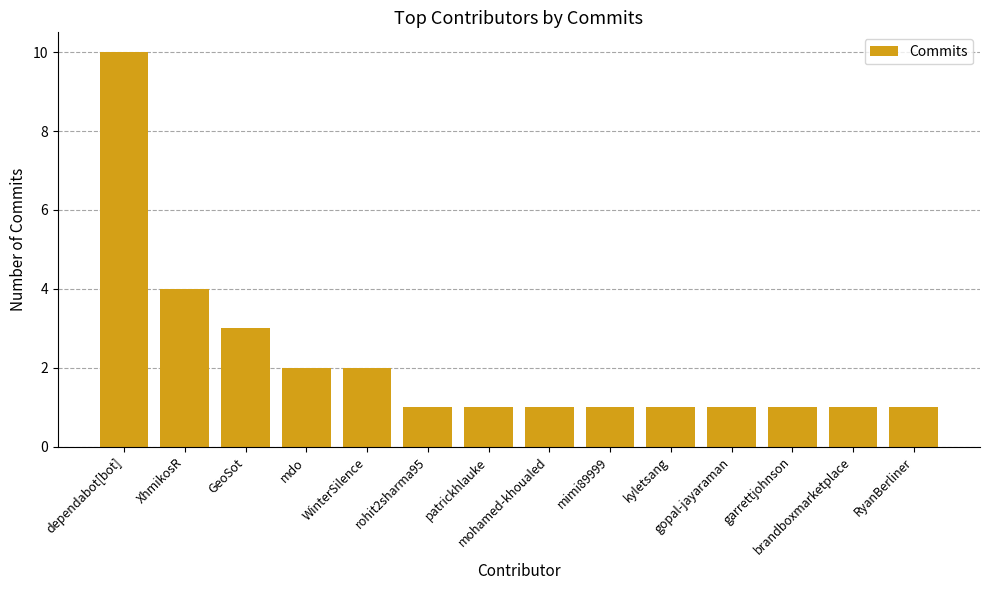

What position from the left is mimi89999?

9